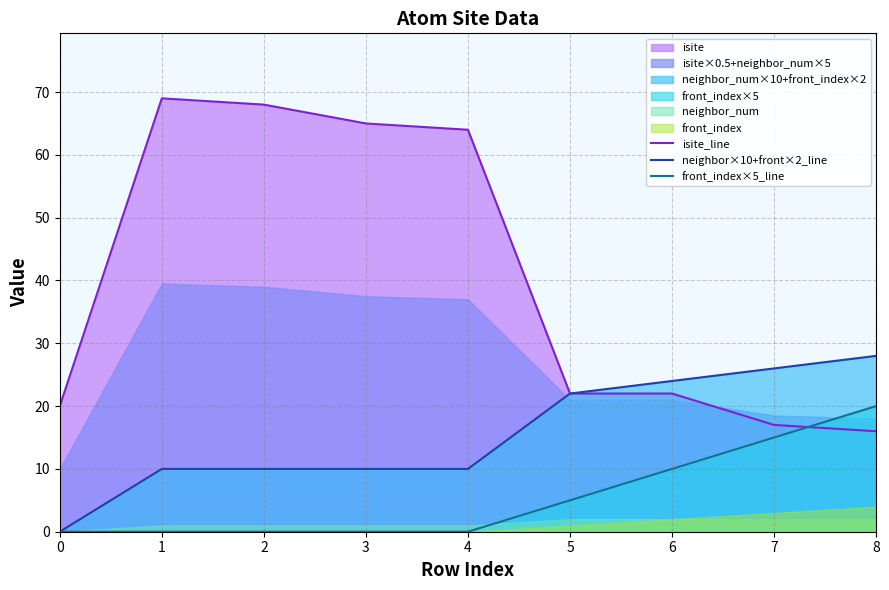

List the series in order of their peak value, lowest first.

front_index×5_line, neighbor×10+front×2_line, isite_line